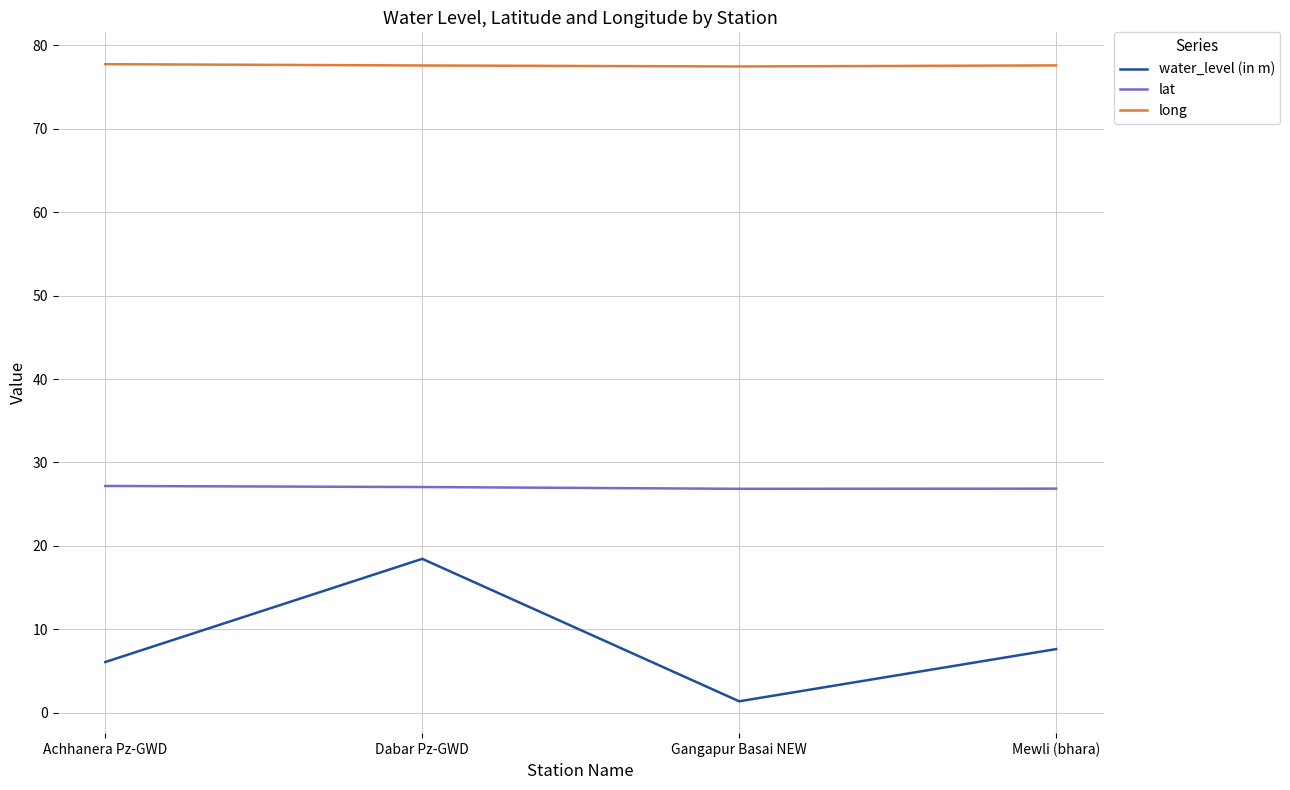

Rank the series by their average value, from lowest to highest.

water_level (in m), lat, long